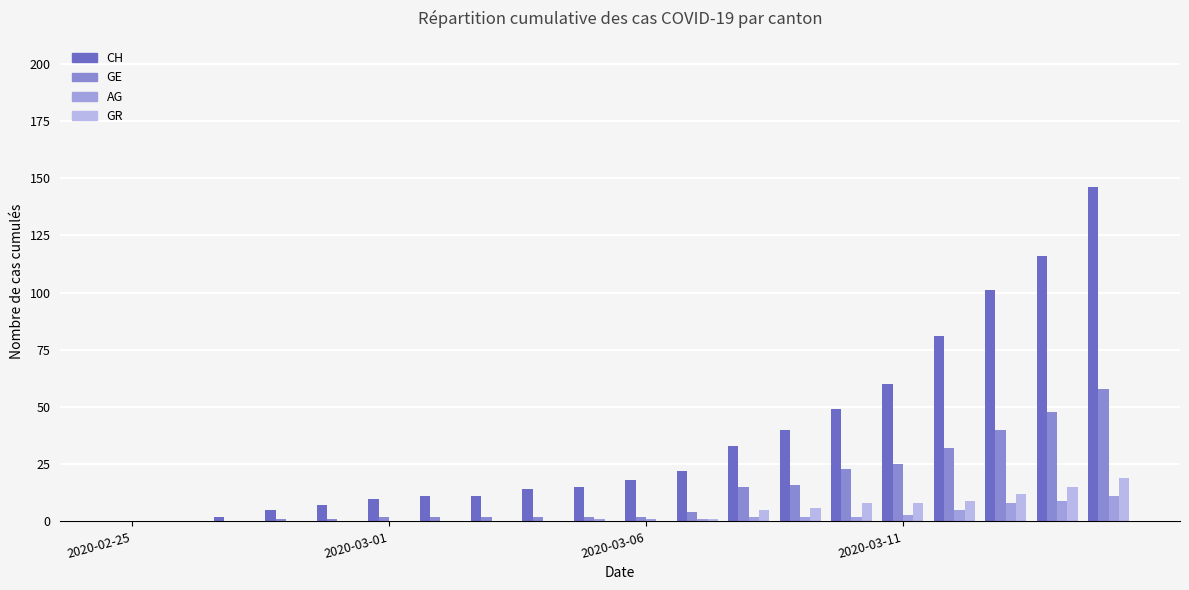

Count the number of categories in the chart.

20